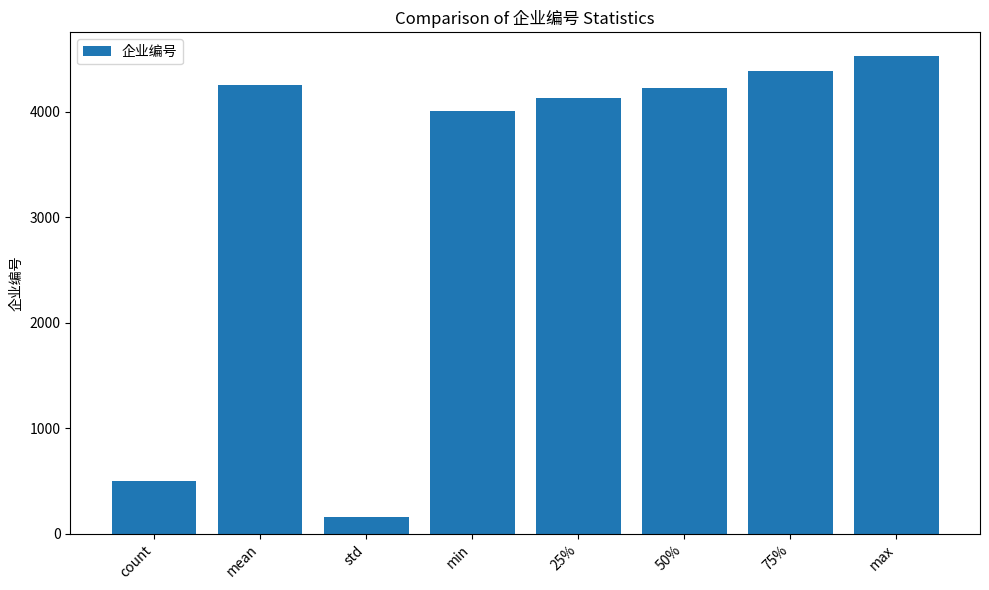

Reading left to right, list all the values displayed in this chart.

500.0	4253.8	153.6	4004.0	4130.0	4227.0	4381.8	4524.0